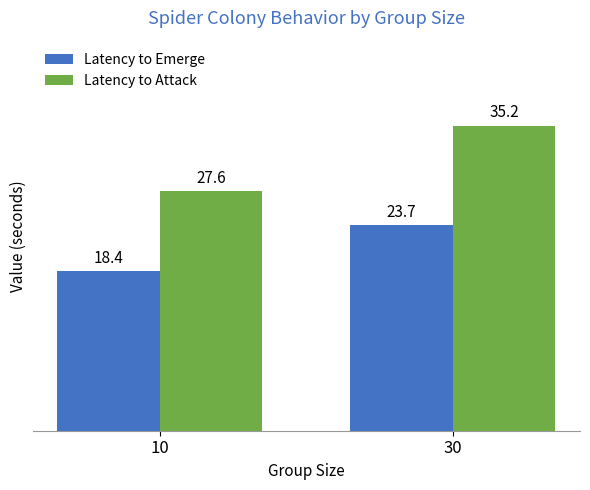

What is the sum of the Latency to Emerge values at 10 and 30?

42.1